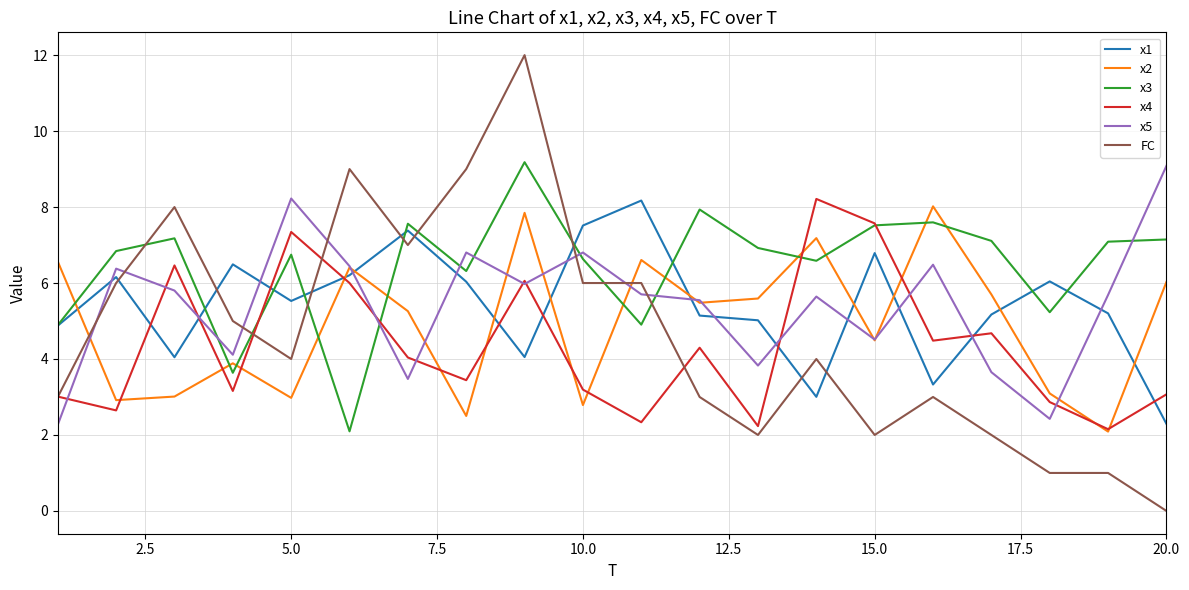

What is the maximum value for FC?

12.0